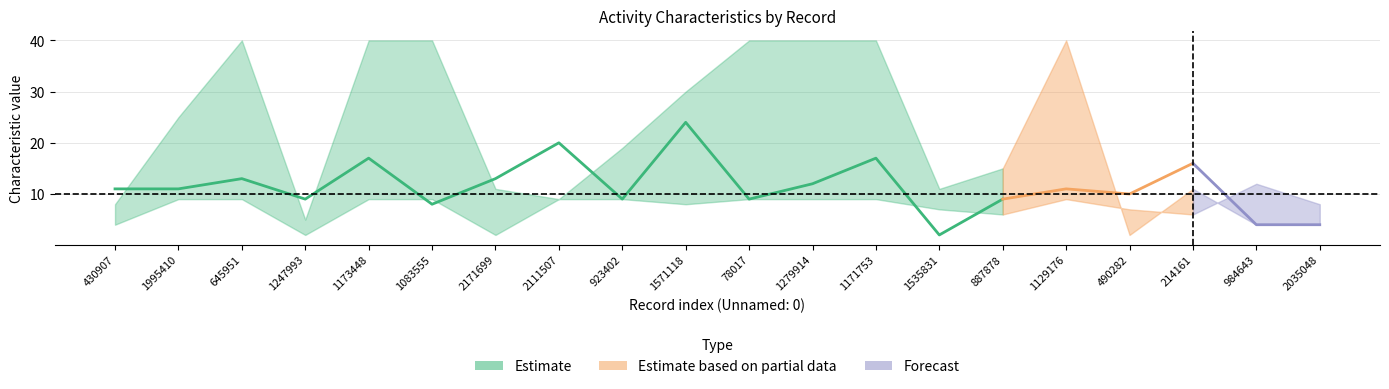

Where does the char_7_y series first go above 11?

645951